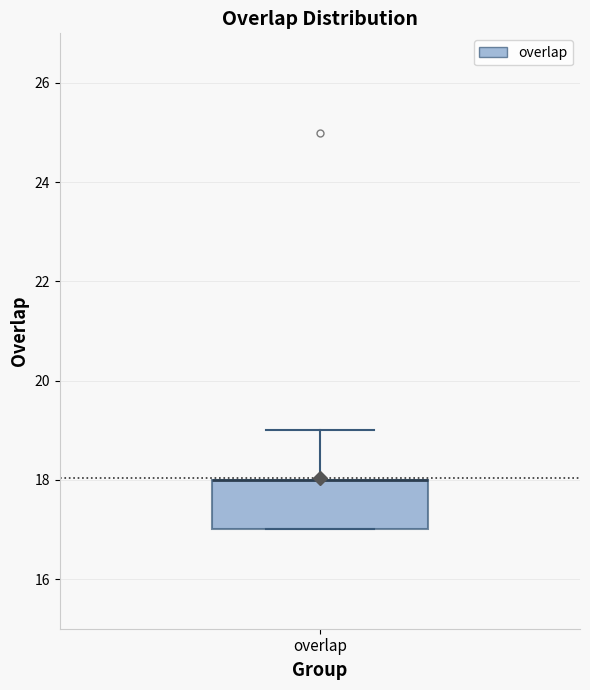

Transcribe this box plot: give where the median line is, the range the box spans, and where the two whiskers end, as read against the y-axis. The values are not printed on the chart, so give them approximately, as read against the axis.

median 18 (drawn on the box's upper edge), box 17 to 18, whiskers 17 to 19